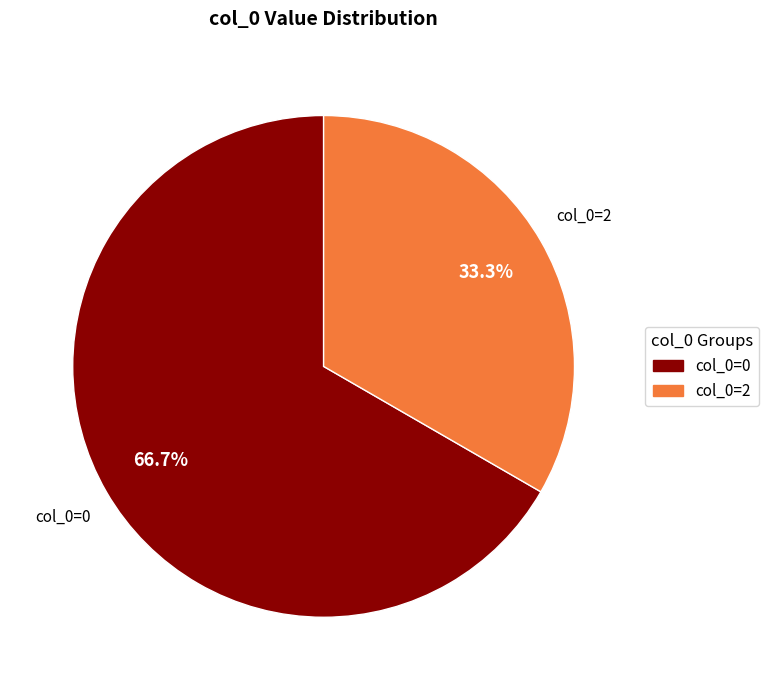

Is there any slice that represents more than half of the pie?

Yes